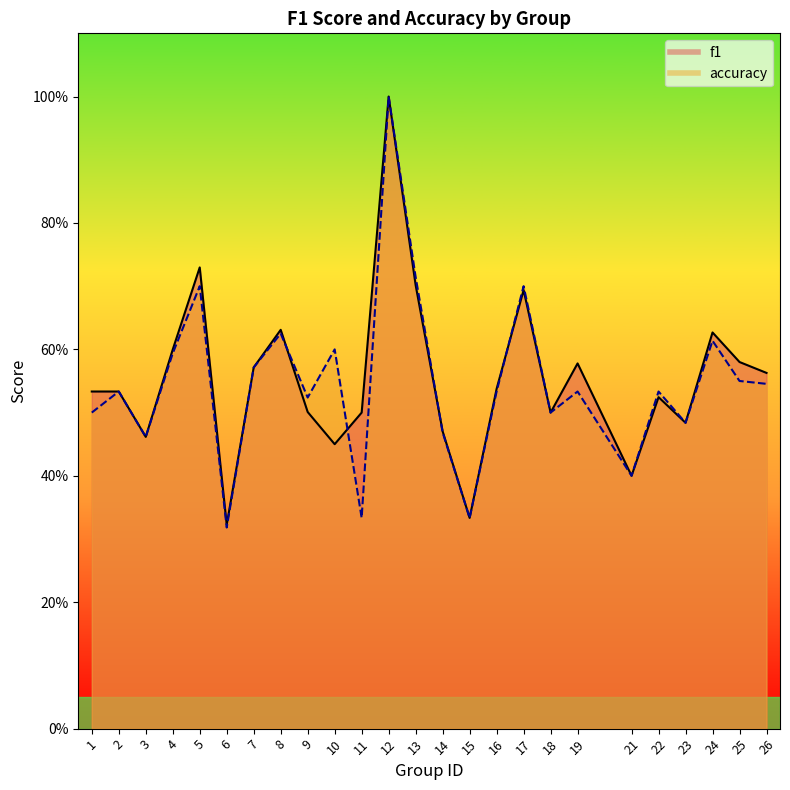

What is the minimum value for f1?

0.3